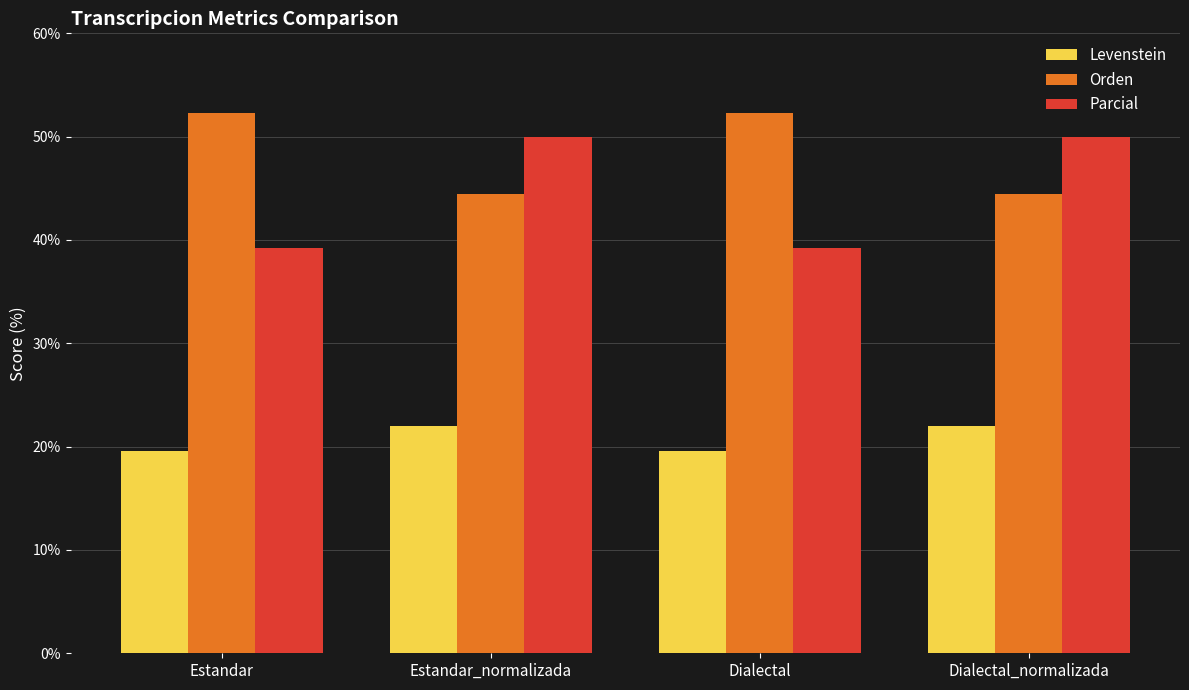

What position from the right is Estandar?

4